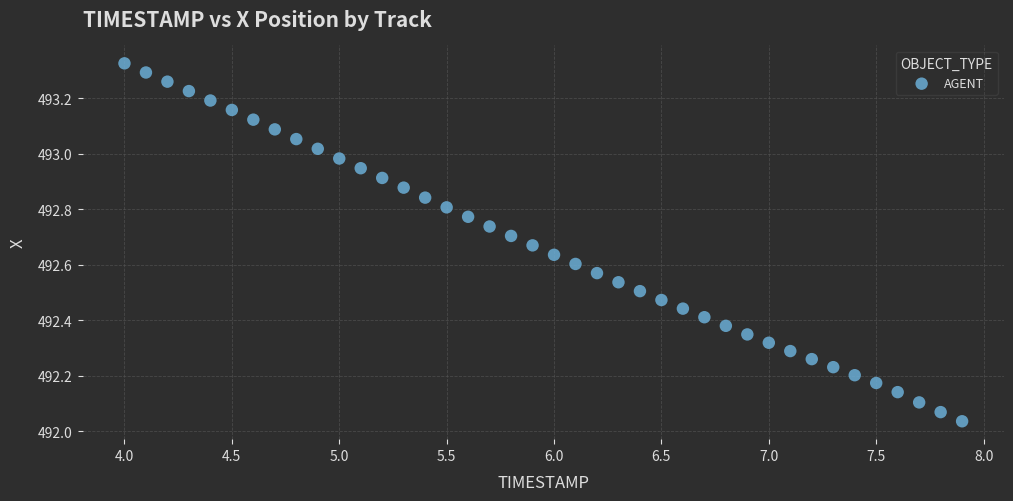

What is the range of Y values (max minus min)?

1.3